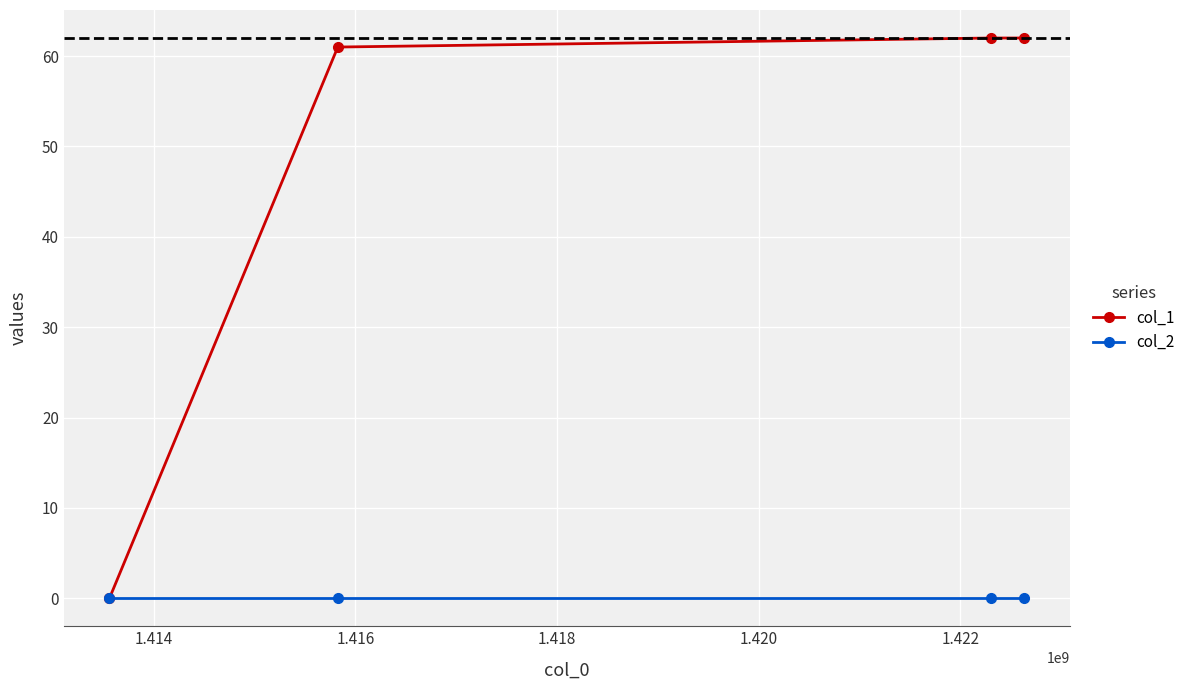

List the series in order of their peak value, highest first.

col_1, col_2